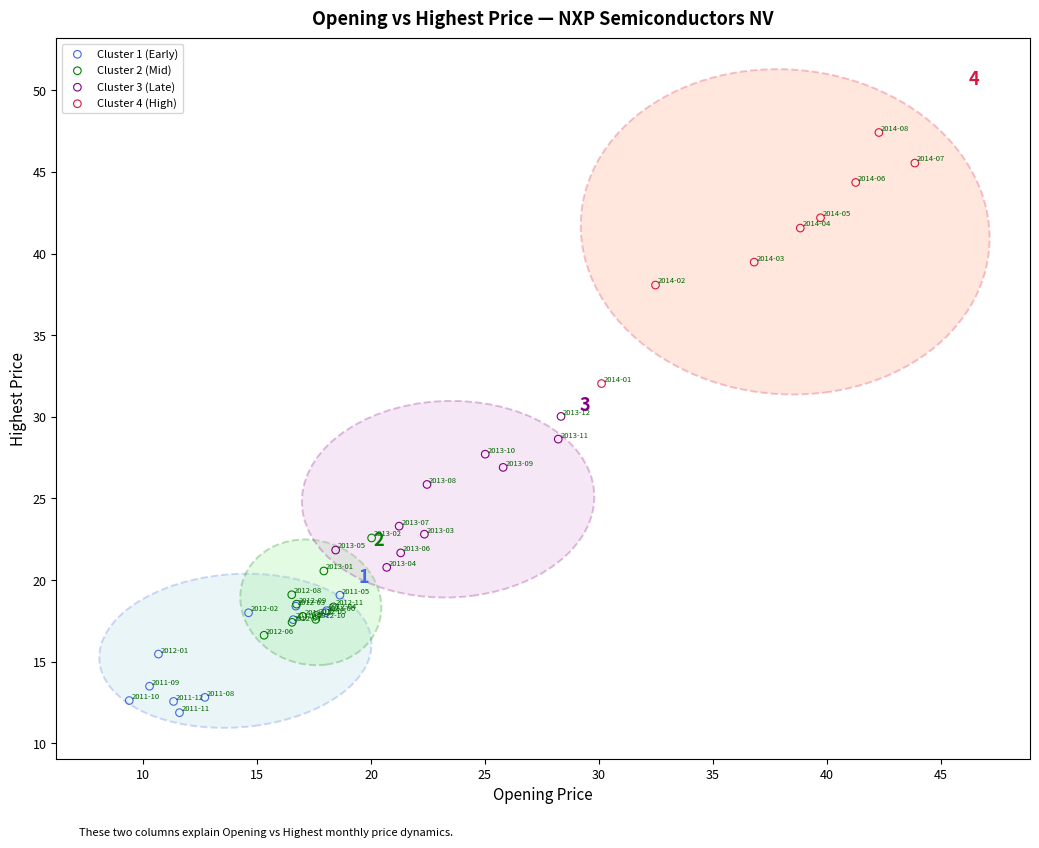

Which series contains the lowest Y value?

Cluster 1 (Early)